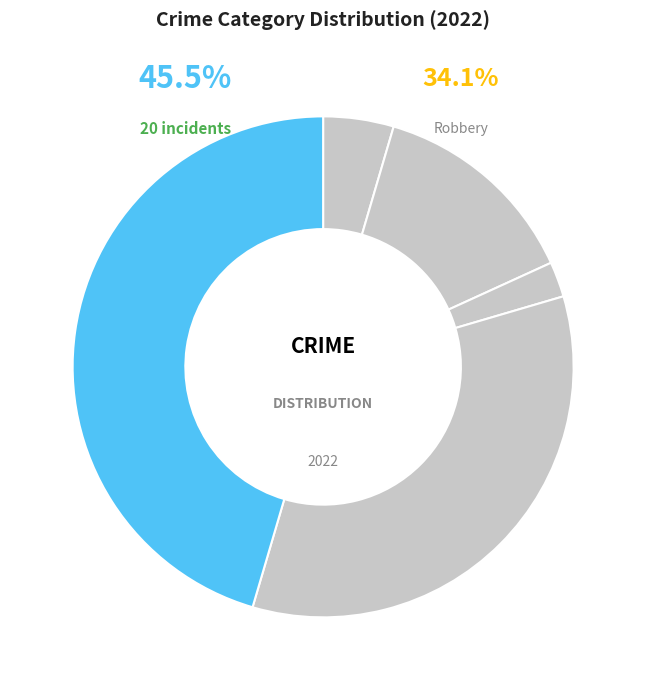

Count the number of slices in the pie.

8